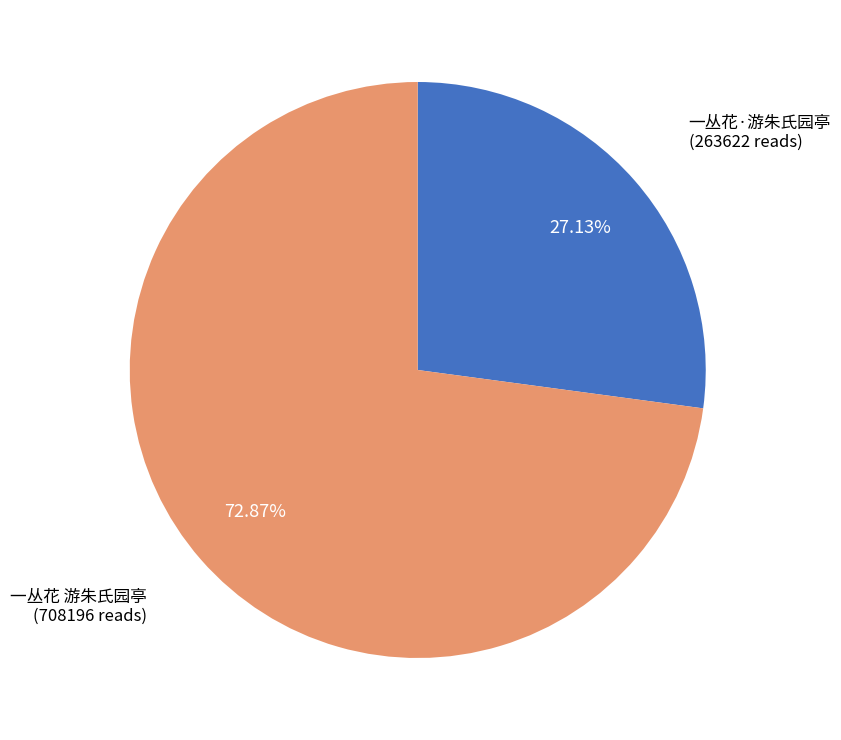

Is there any slice that represents more than half of the pie?

Yes